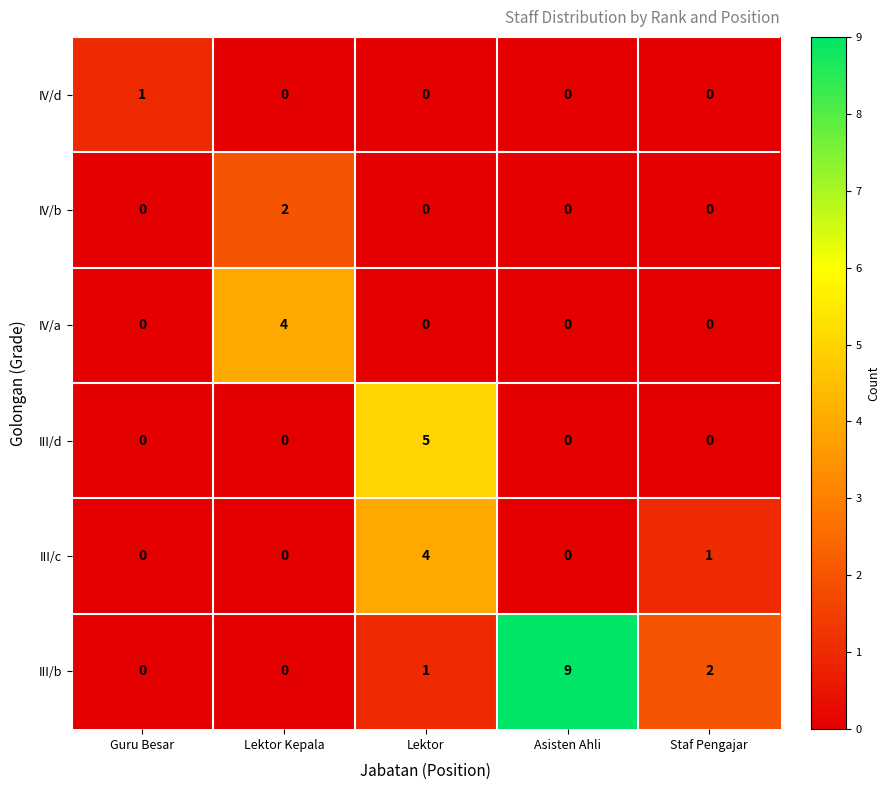

What is the total value across all series at Lektor Kepala?

6